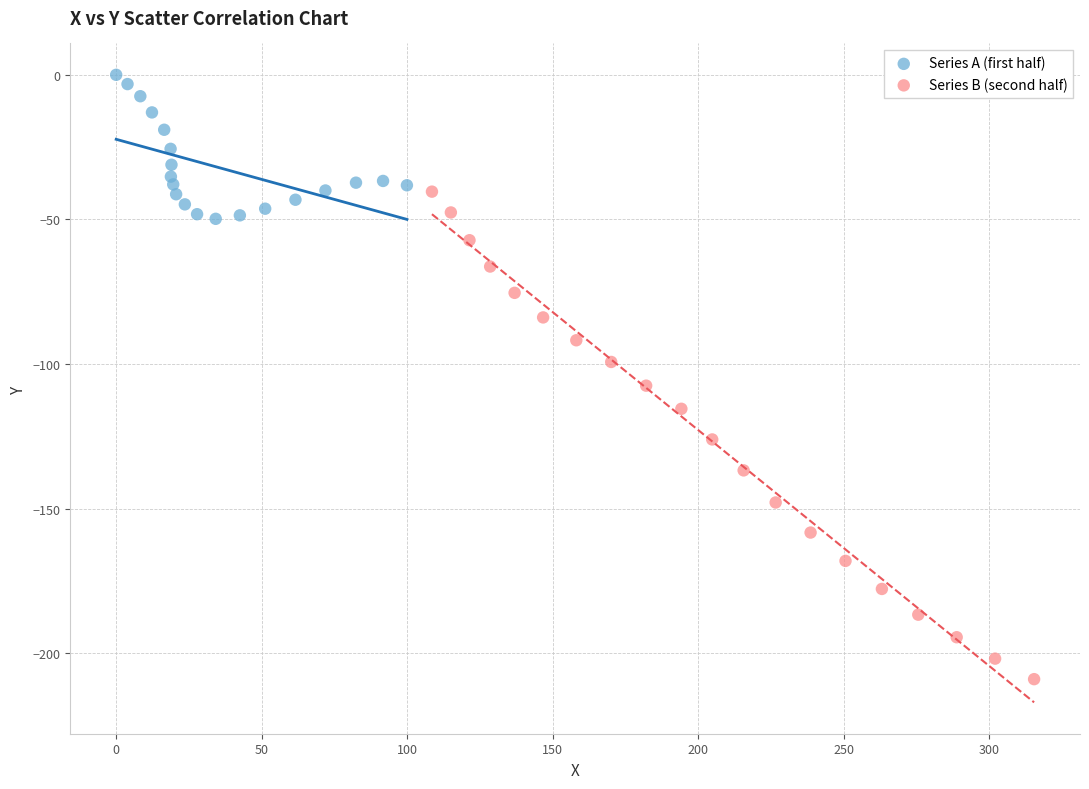

Which series has the largest Y range (max minus min)?

Series B (second half)